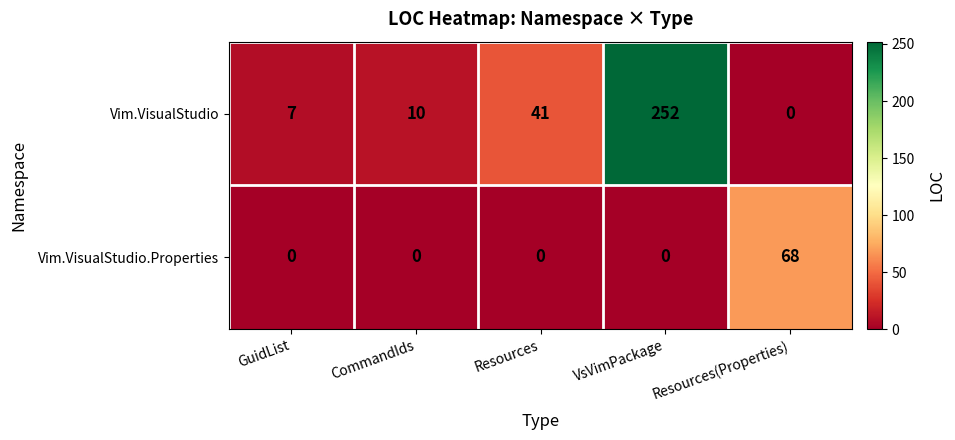

Rank the series by their average value, from lowest to highest.

Vim.VisualStudio.Properties, Vim.VisualStudio